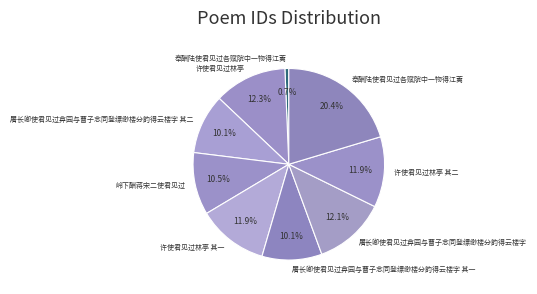

How many slices are in this pie chart?

9